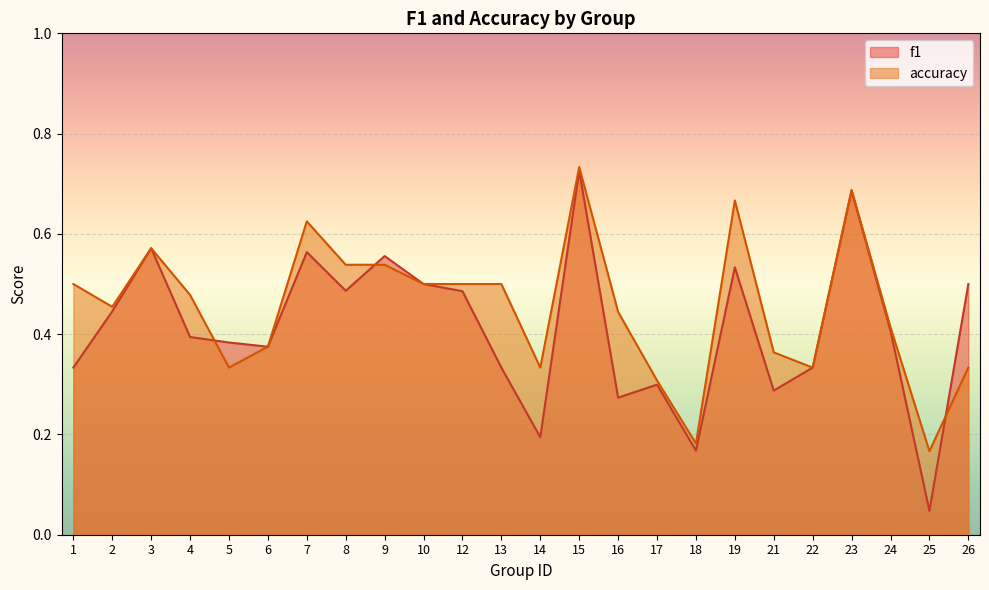

Reading left to right, transcribe all the data shown in this chart.

f1: 0.3	0.4	0.6	0.4	0.4	0.4	0.6	0.5	0.6	0.5	0.5	0.3	0.2	0.7	0.3	0.3	0.2	0.5	0.3	0.3	0.7	0.4	0.0	0.5
accuracy: 0.5	0.5	0.6	0.5	0.3	0.4	0.6	0.5	0.5	0.5	0.5	0.5	0.3	0.7	0.4	0.3	0.2	0.7	0.4	0.3	0.7	0.4	0.2	0.3